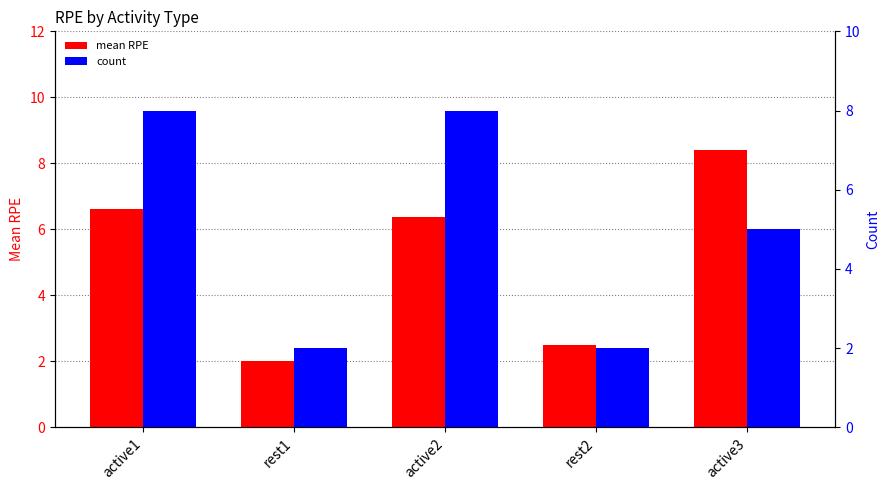

Is it true that mean RPE equals 9.9 at active1?

False